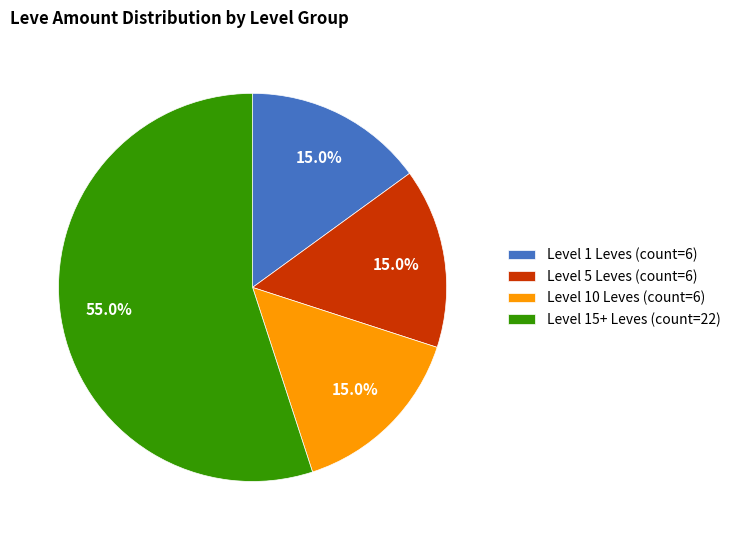

Count the number of slices in the pie.

4